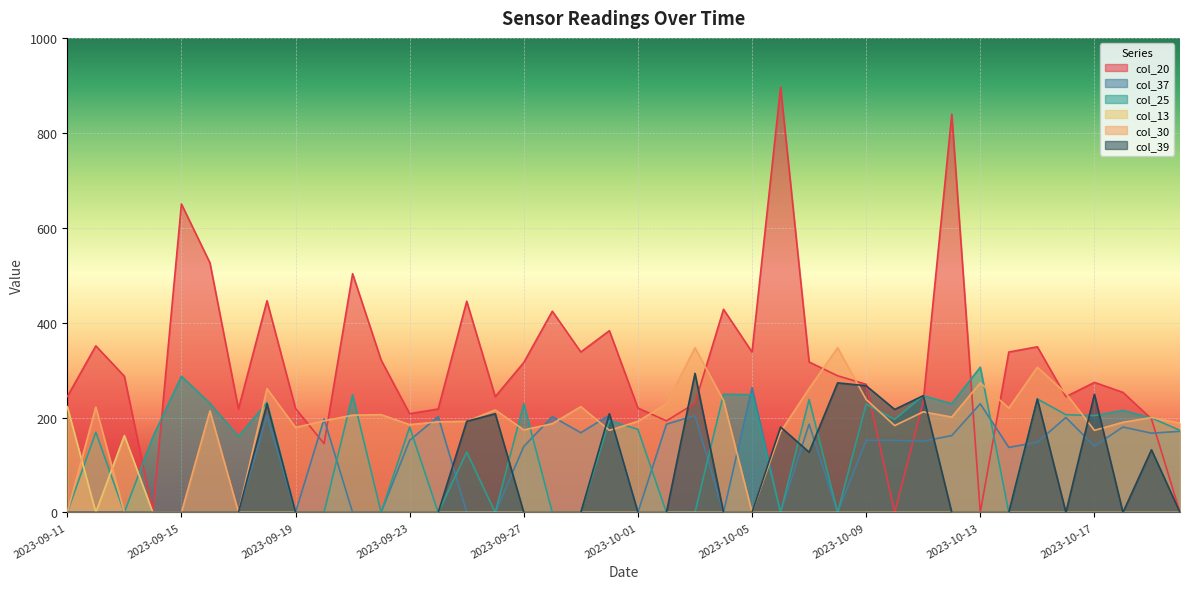

What is the total value across all series at 2023-10-11?

1087